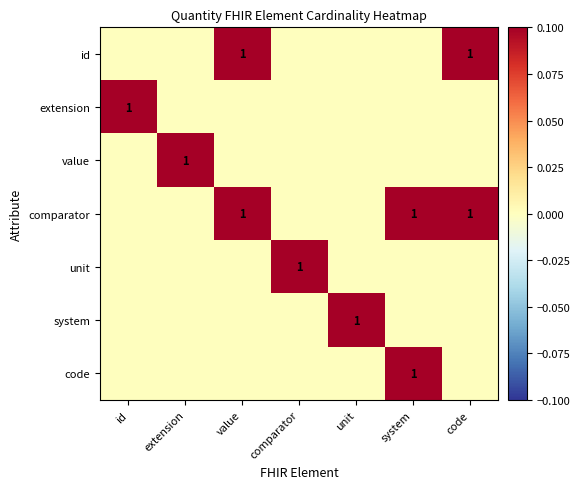

The system series shows 0 at unit. True or false?

False